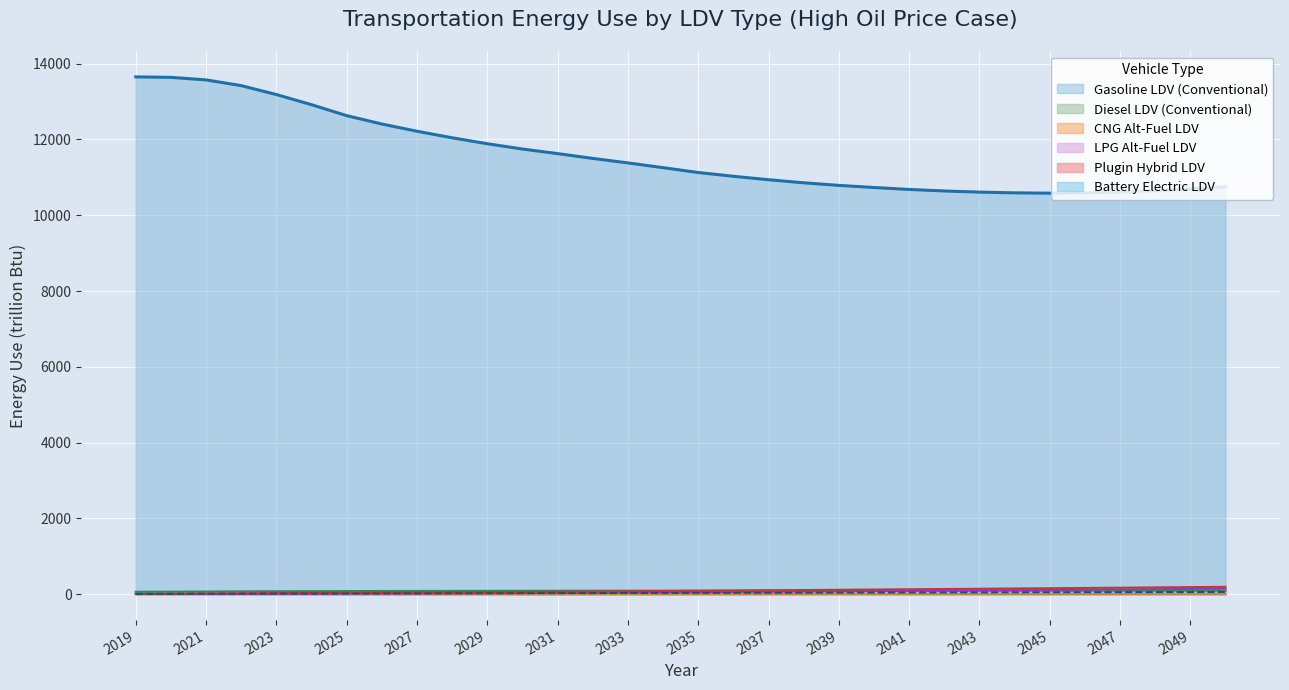

What is the value of the Diesel LDV (Conventional) point at the 3rd from the left?

70.6